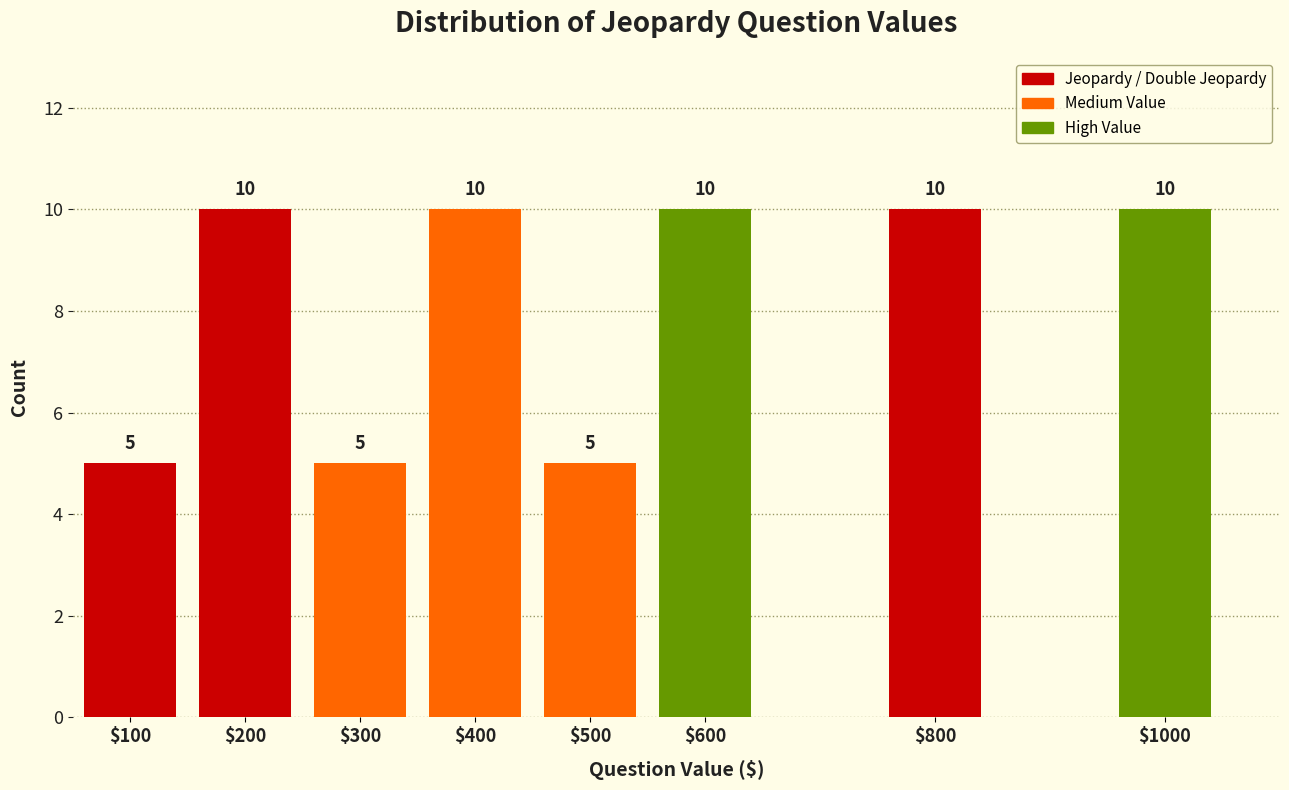

Reading right to left, extract all data points from this chart.

10	10	10	5	10	5	10	5